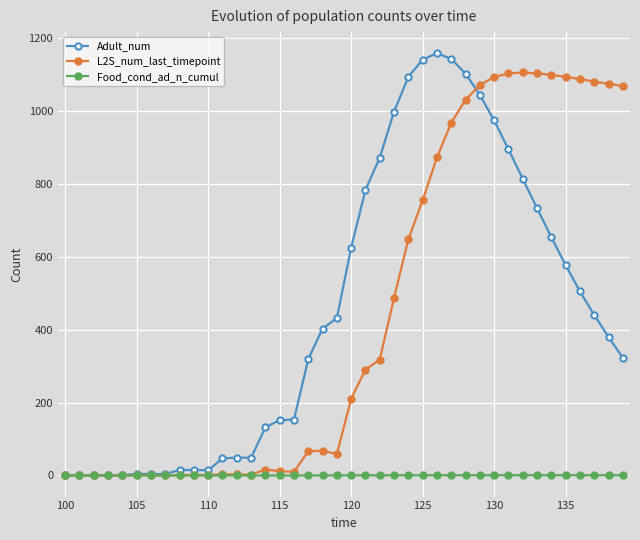

What is the highest value of the L2S_num_last_timepoint series?

1106.5